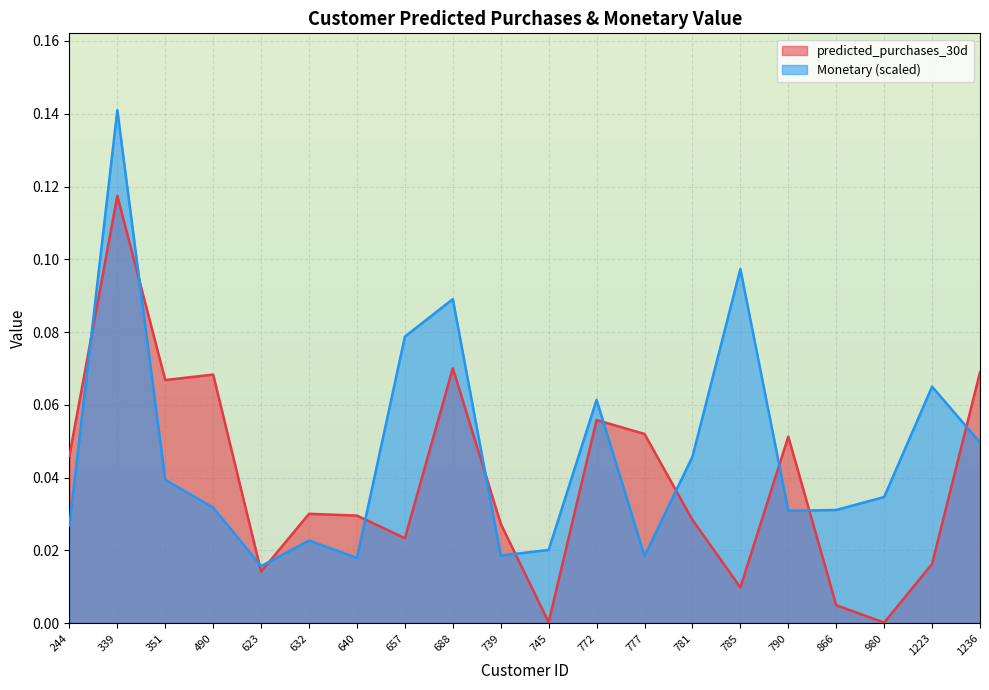

True or false: predicted_purchases_30d and Monetary intersect in this chart.

True